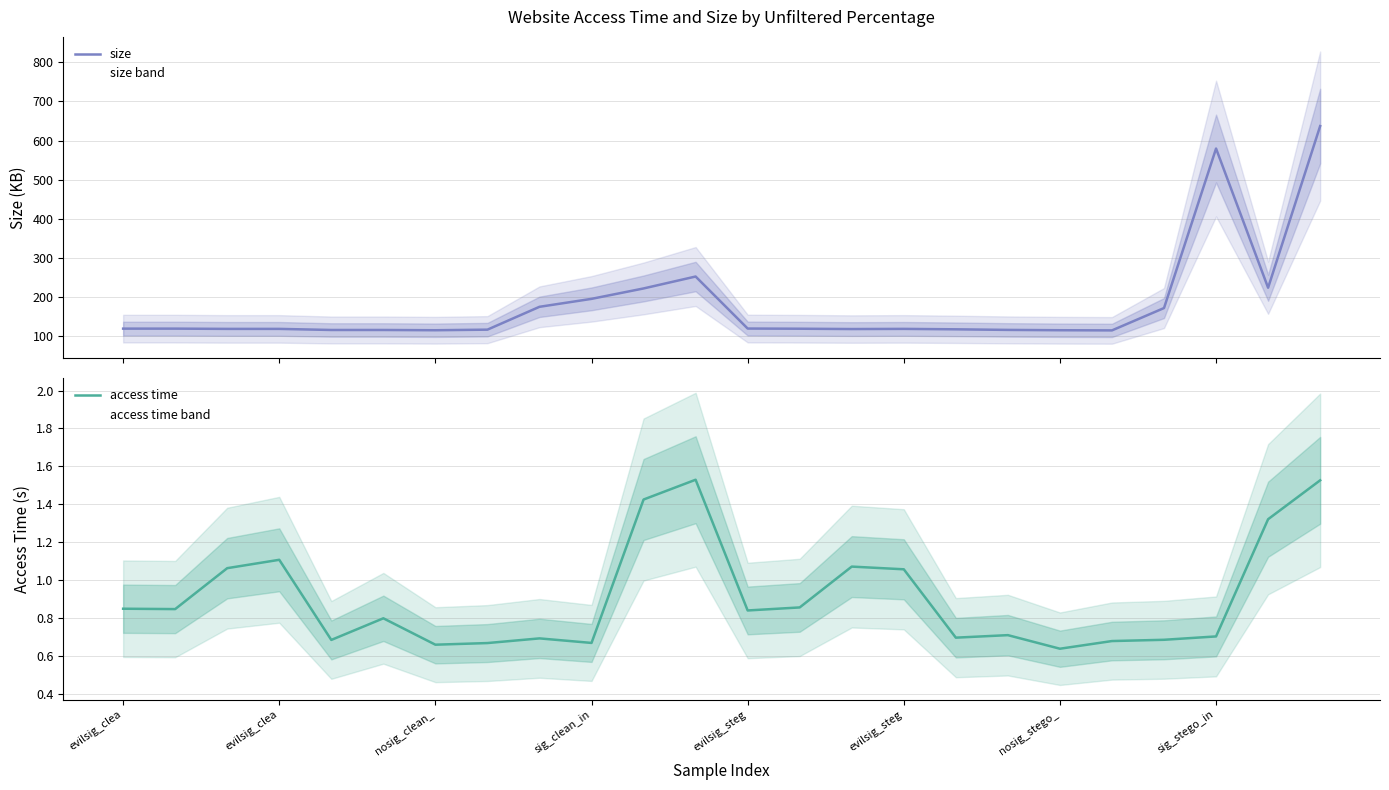

Is the value of size at 19 greater than the value of access time at 17?

Yes